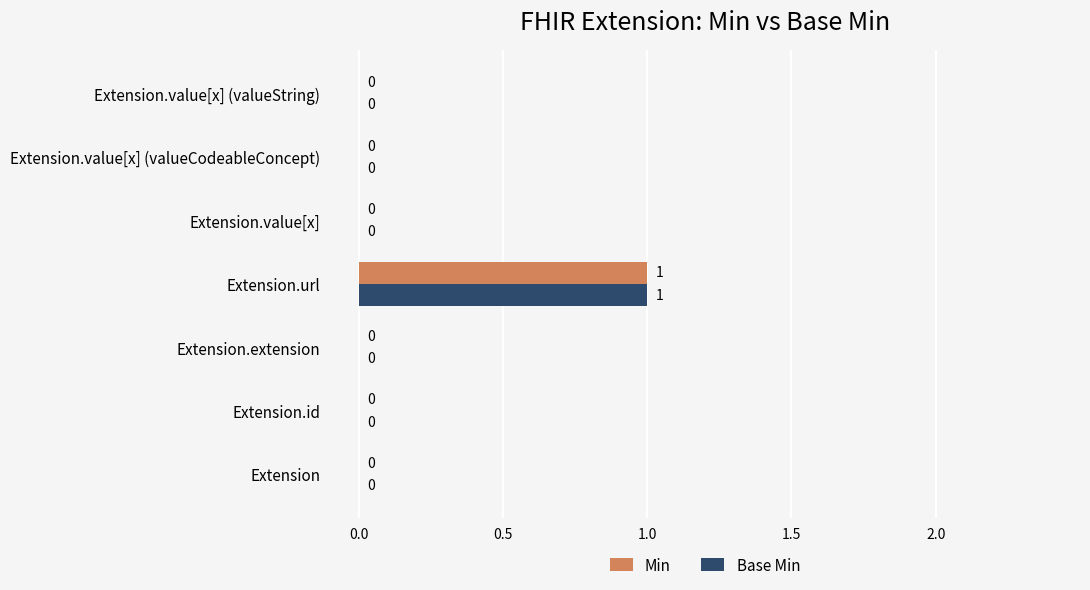

Is the value of Min at Extension greater than the value of Base Min at Extension.url?

No